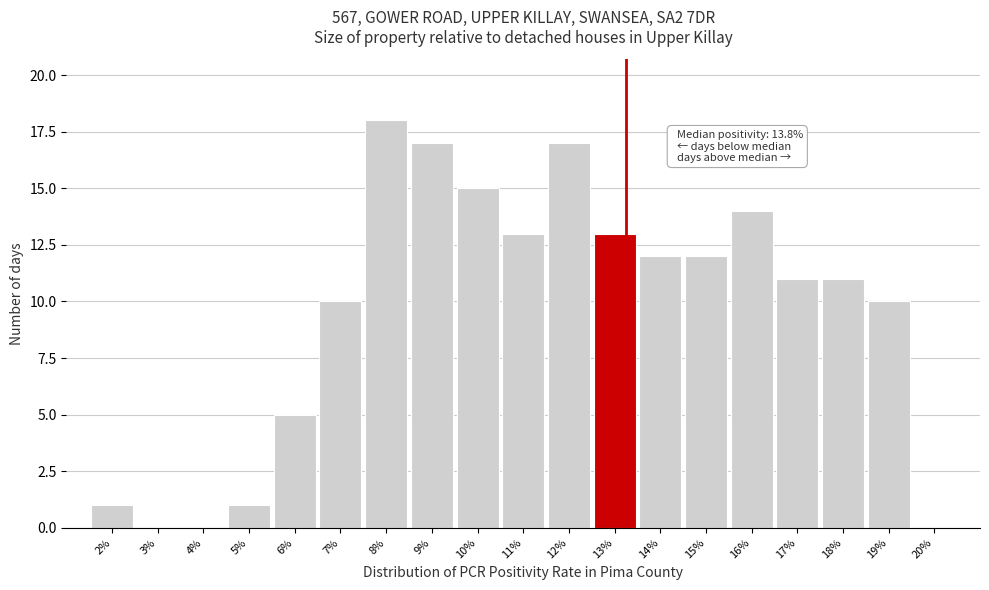

Reading left to right, what are all the values shown in this chart?

2%=1	3%=0	4%=0	5%=1	6%=5	7%=10	8%=18	9%=17	10%=15	11%=13	12%=17	13%=13	14%=12	15%=12	16%=14	17%=11	18%=11	19%=10	20%=0